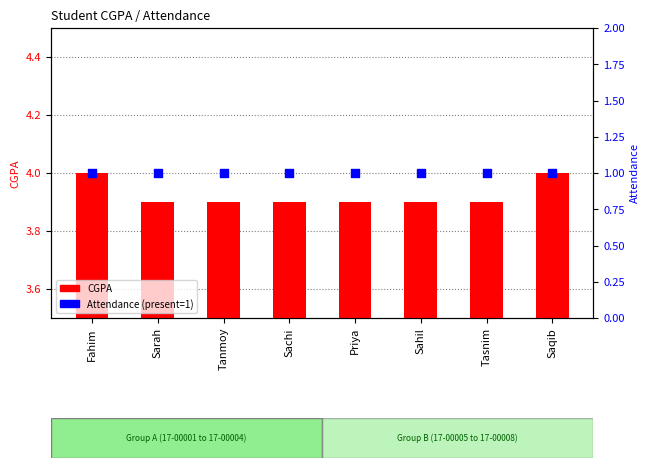

What is the total value across all series at Priya?

4.9